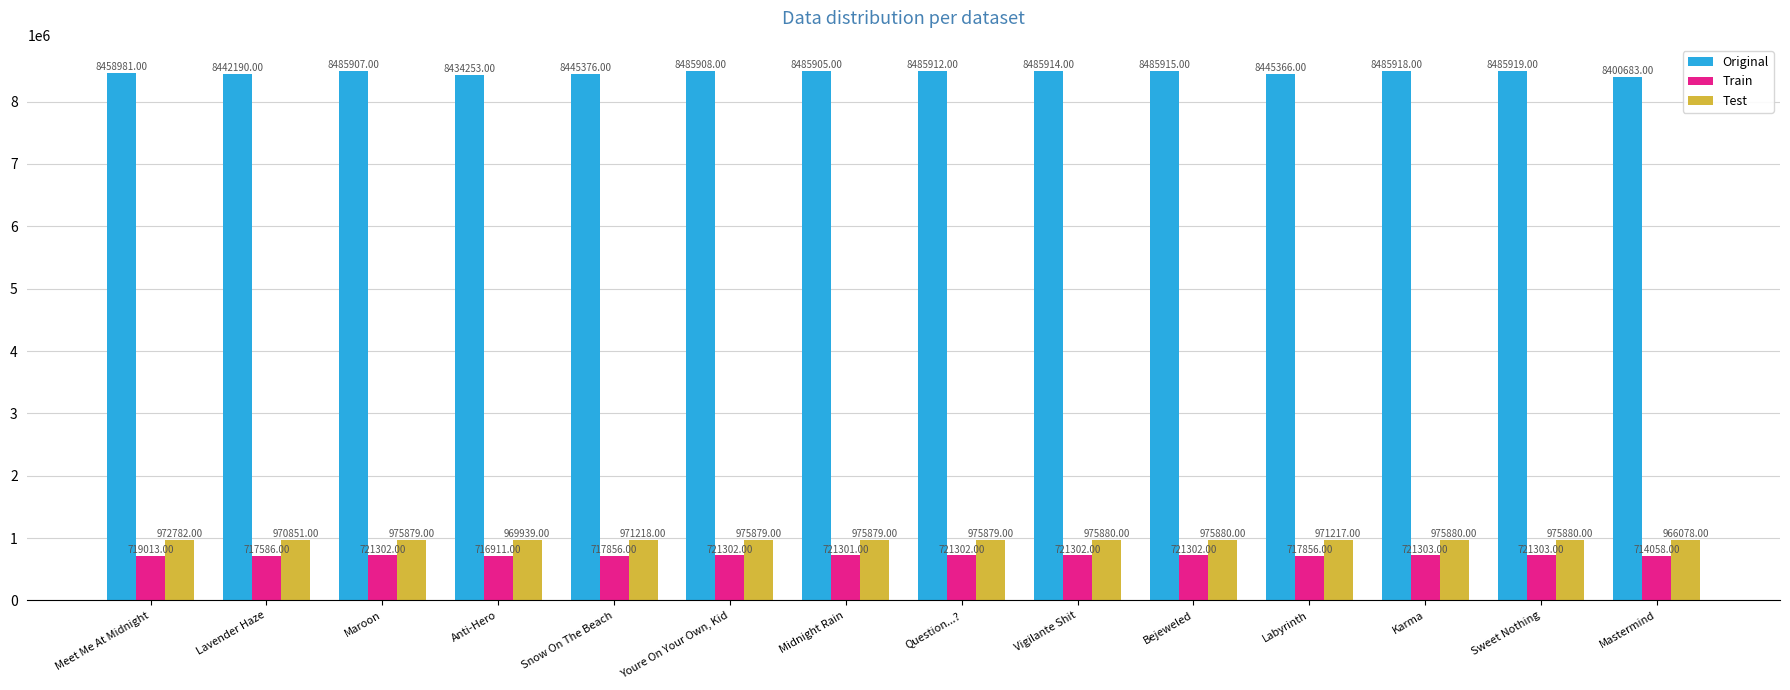

How many categories are shown in the chart?

14